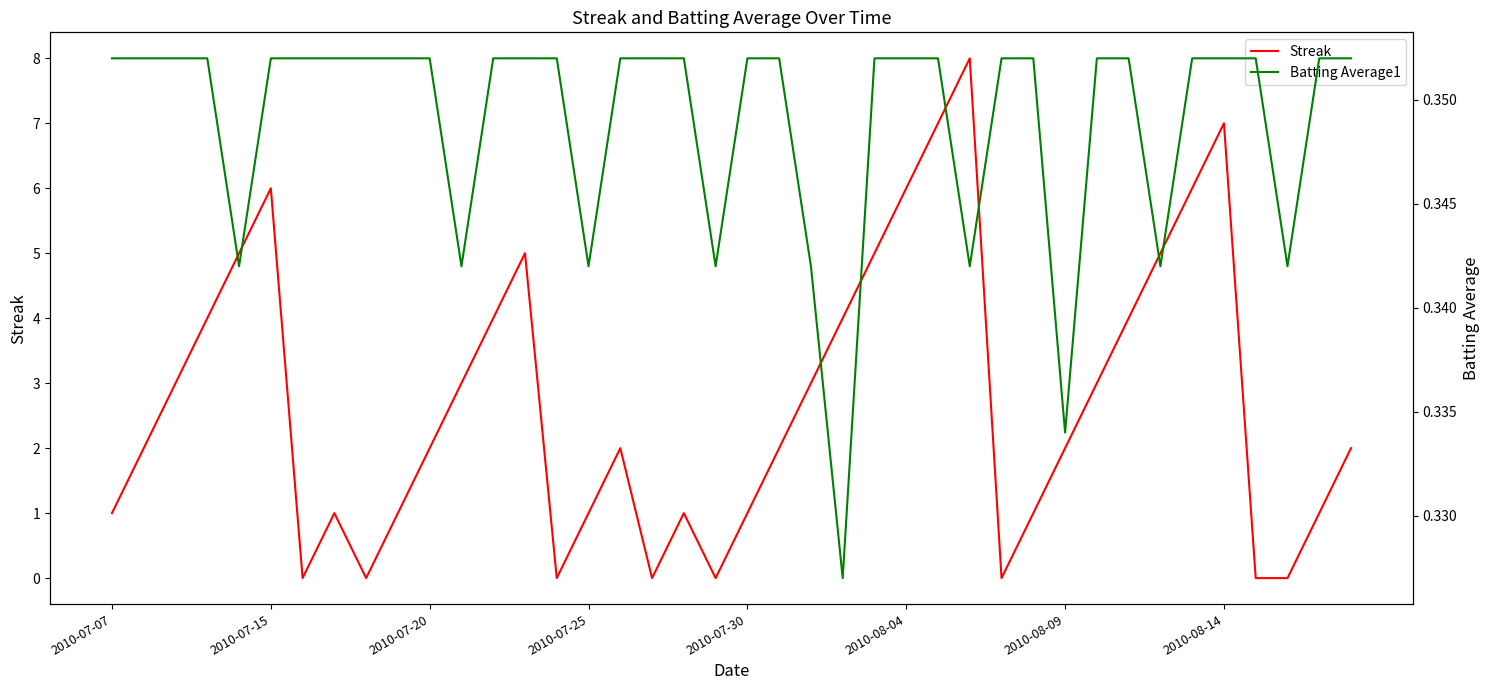

What is the average value of the Batting Average1 series?

0.3